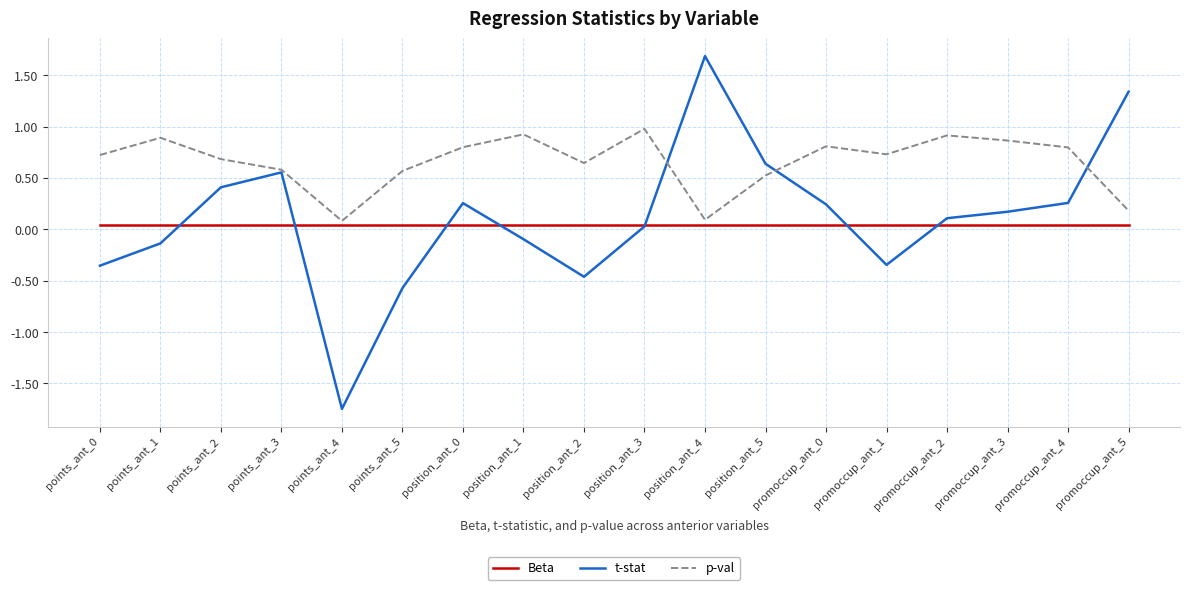

Which category has the lowest value in the t-stat series?

points_ant_4